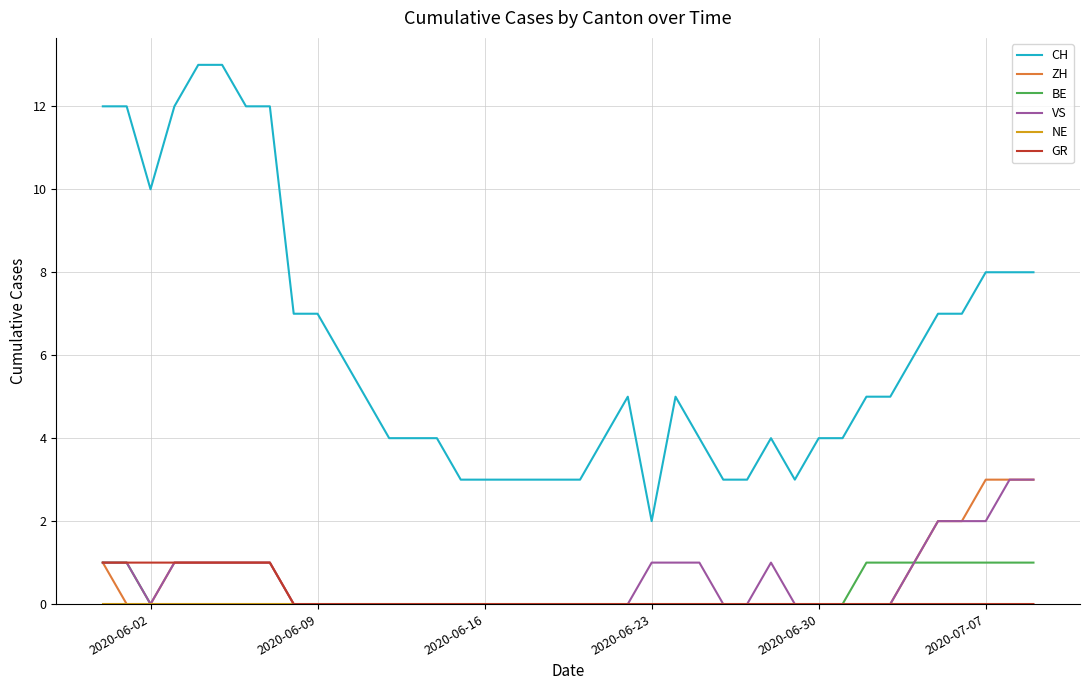

What is the maximum value shown in the chart?

13